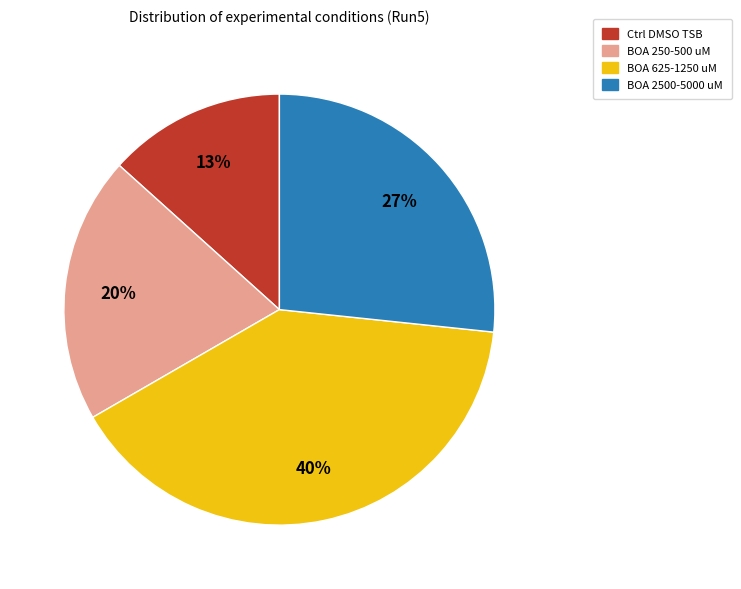

True or false: BOA 625-1250 uM accounts for 28% of the total.

False